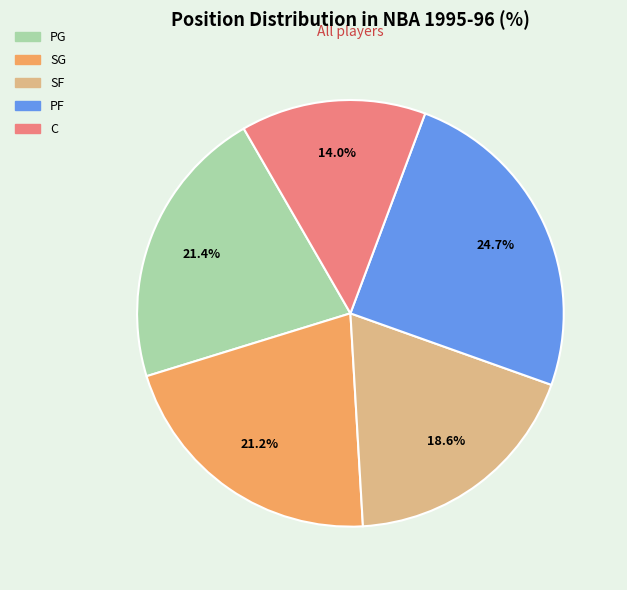

True or false: C accounts for 14% of the total.

True